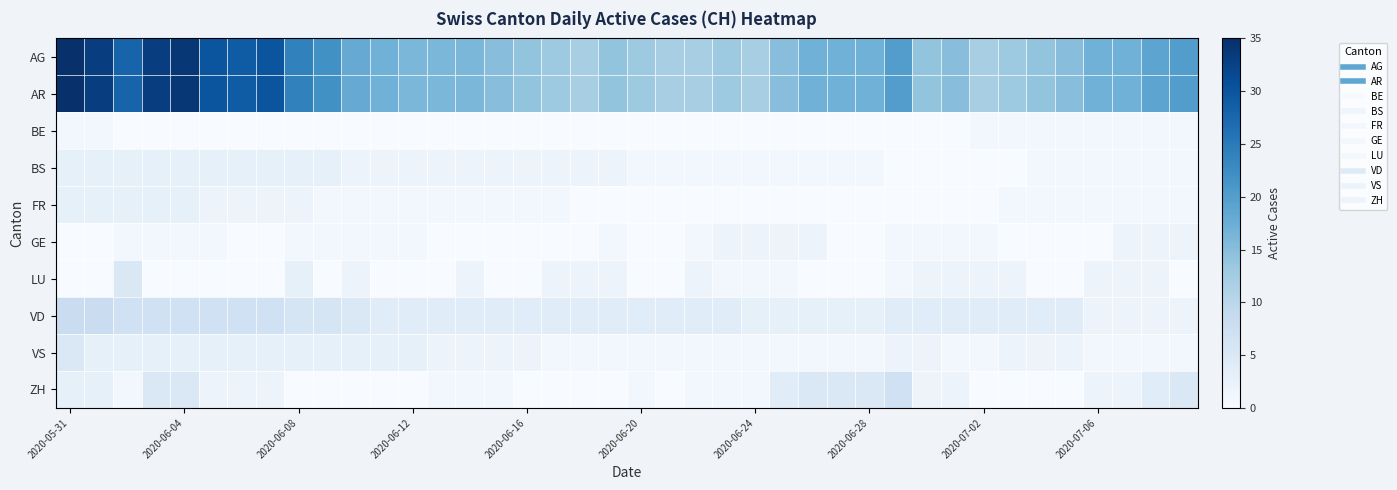

At which category is the sum across all series the highest?

2020-05-31